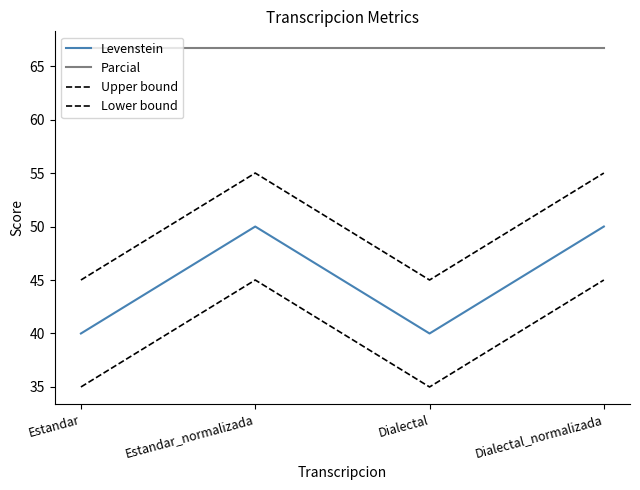

Does the chart have visible grid lines?

No